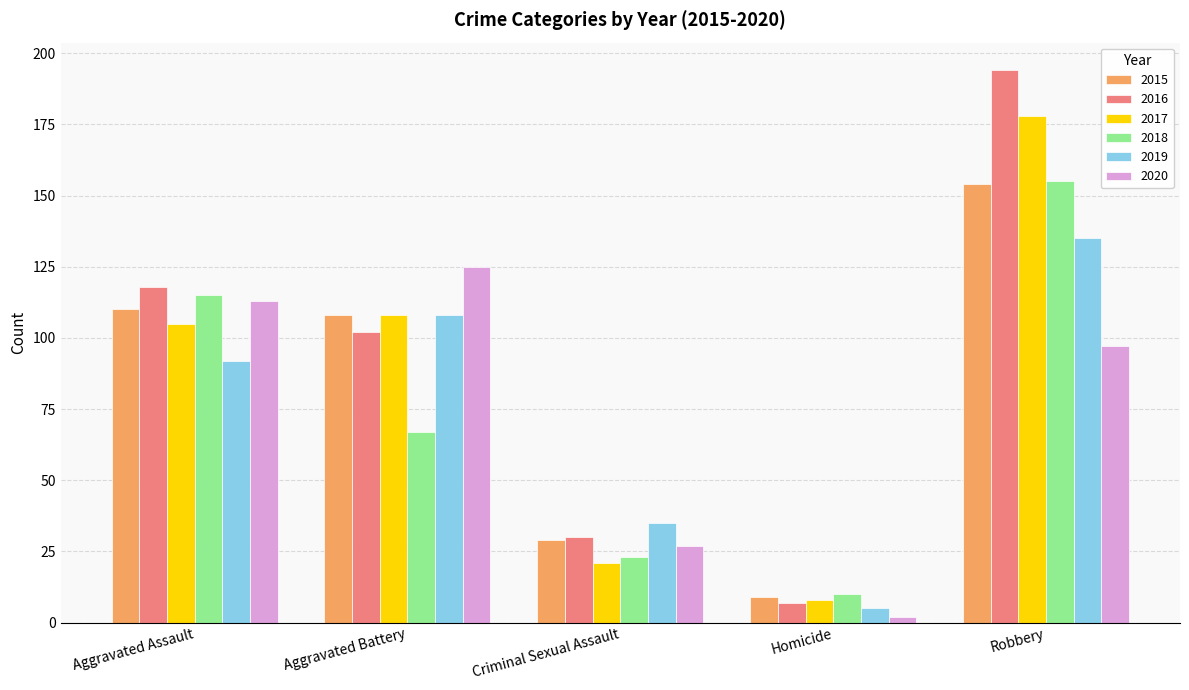

Which category has the lowest value in the 2017 series?

Homicide